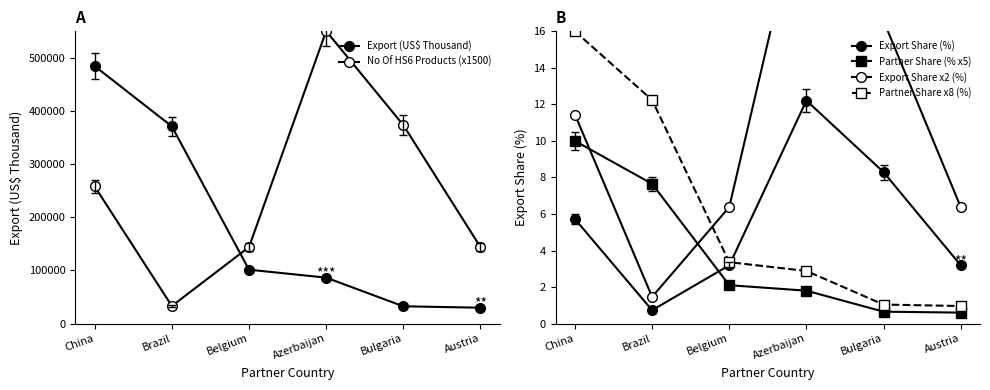

What is the value of the Partner Share (% x5) point at the 4th from the left?

1.8